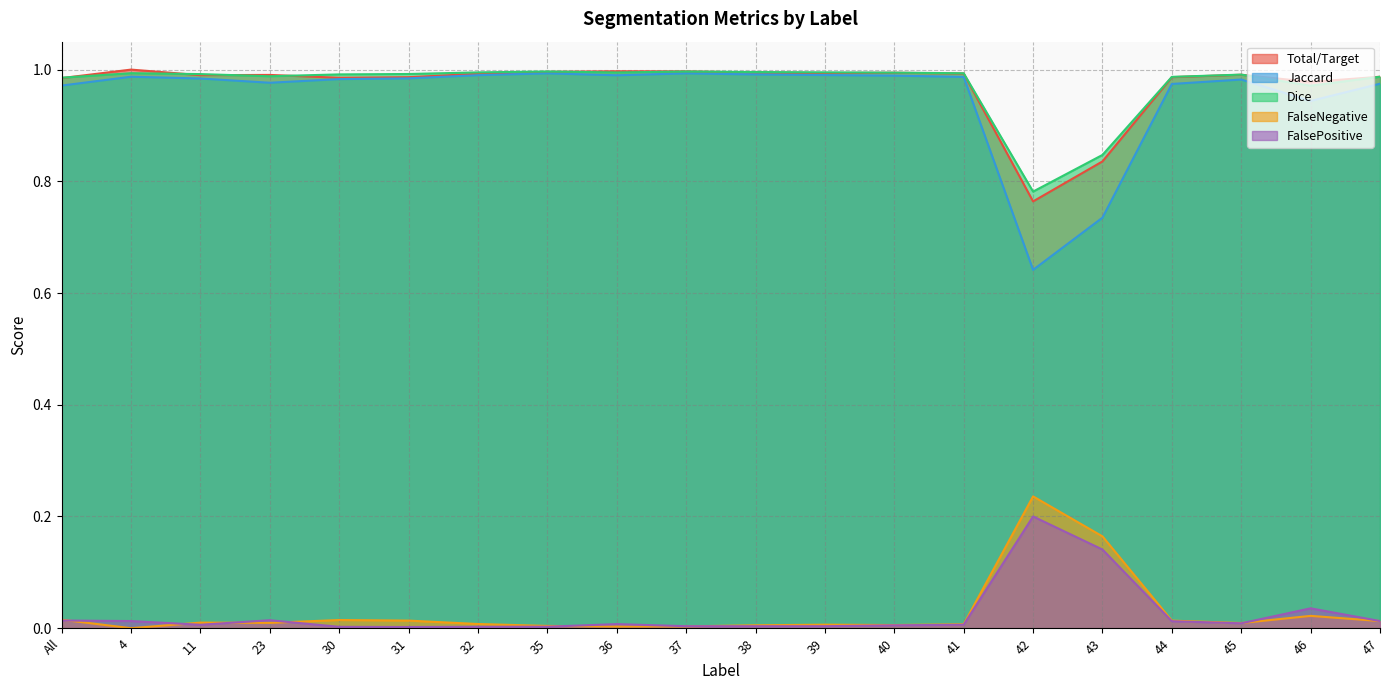

At which category does the chart reach its minimum across all series?

4